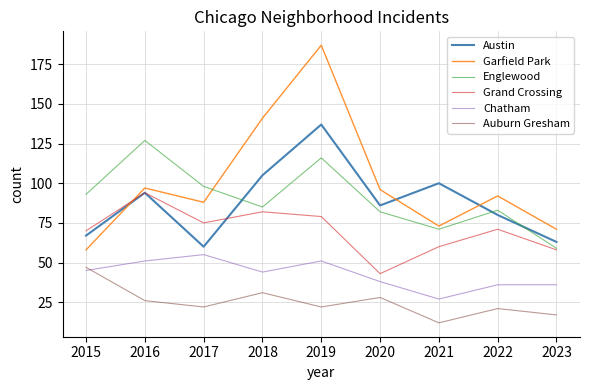

At which label is Garfield Park closest to 122?

2018